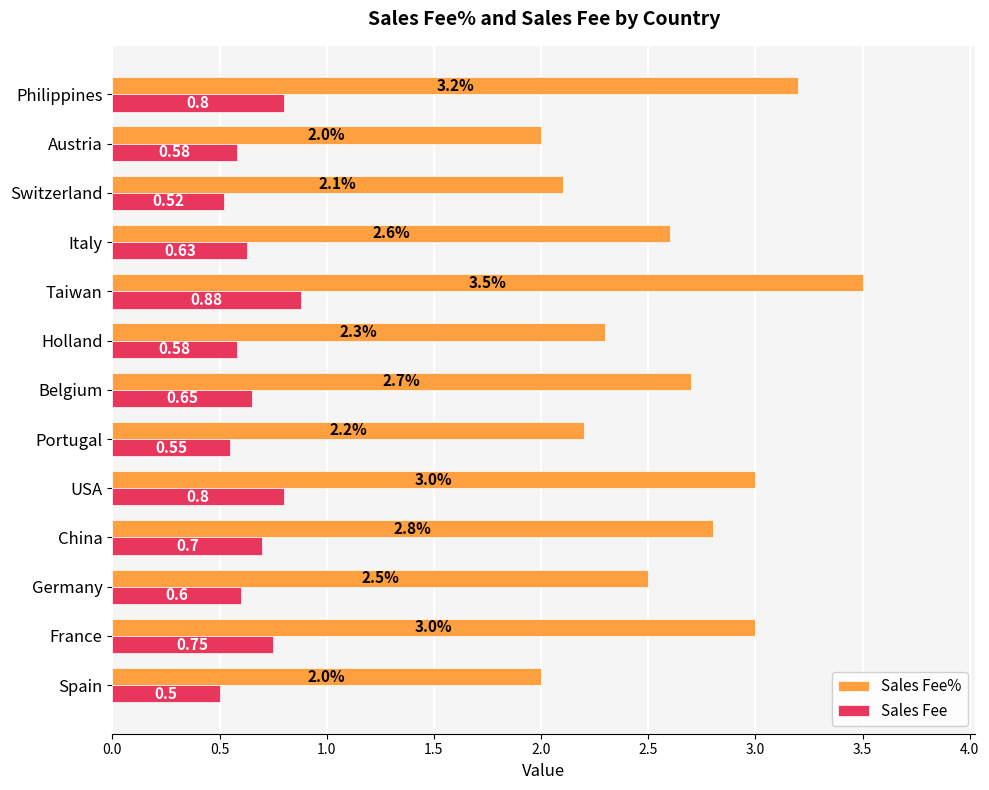

What is the difference between the second highest and minimum values in the Sales Fee% series?

1.2